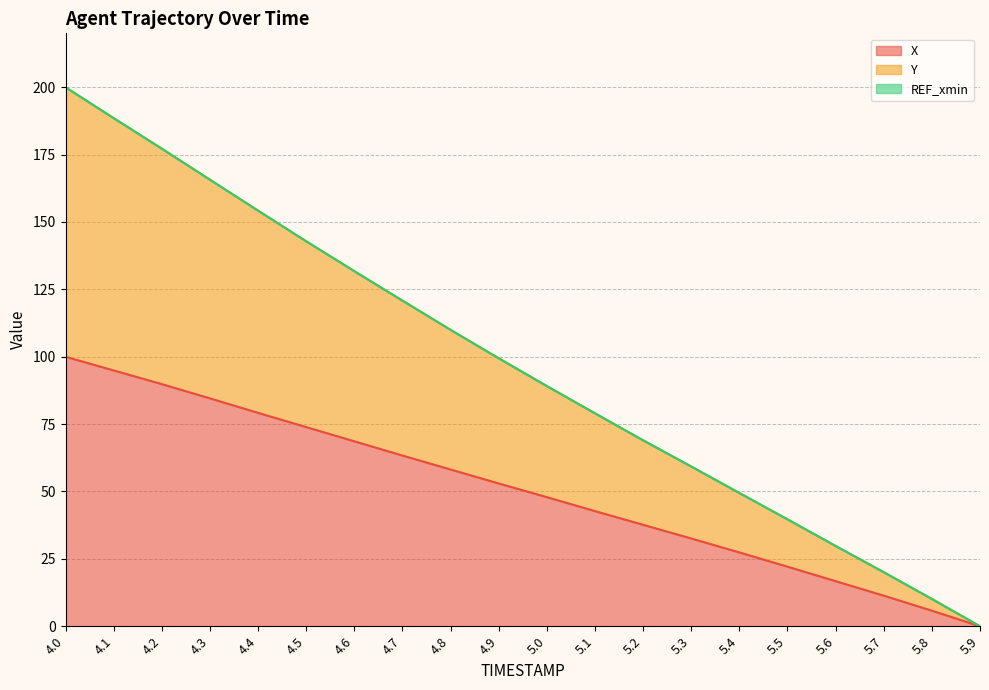

What is the spread (max minus min) of values at 4.3?

81.1